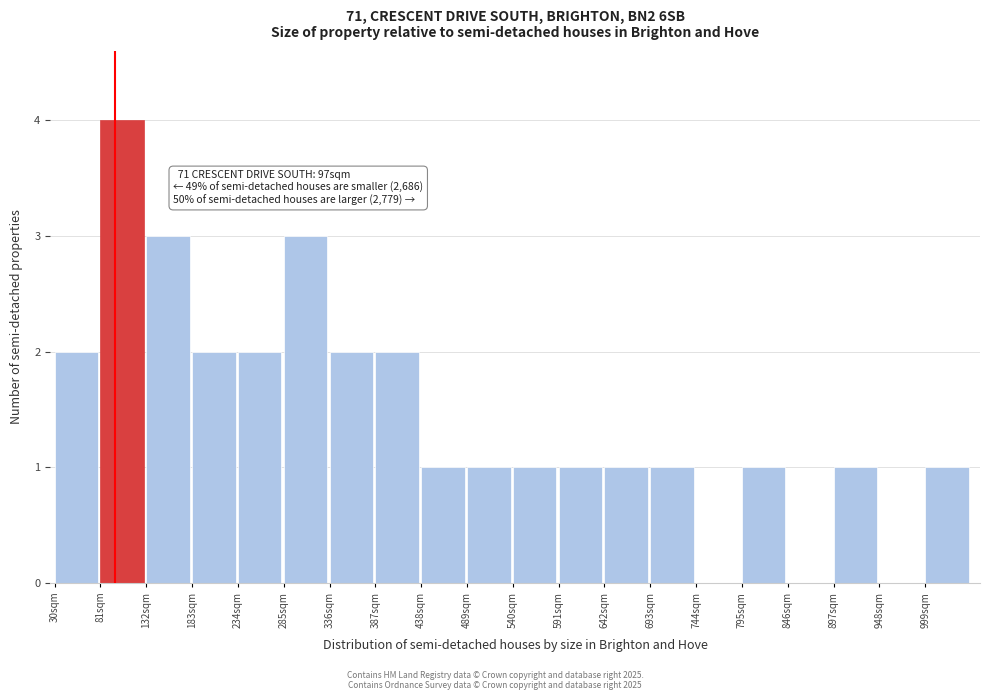

Over which range of the x-axis is the bar tallest?

81 to 132